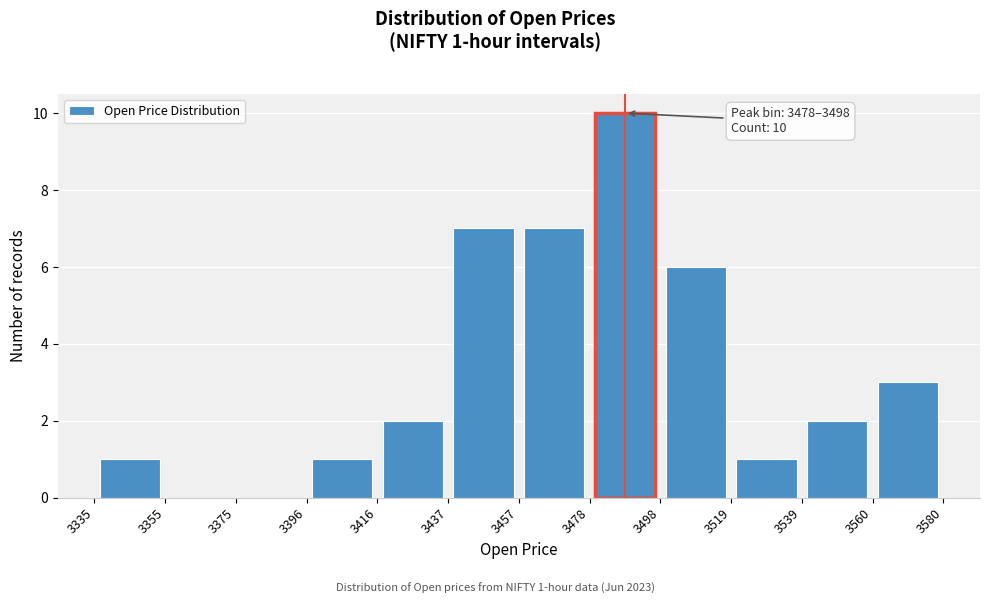

Over which range of the x-axis is the bar tallest?

3478 to 3498